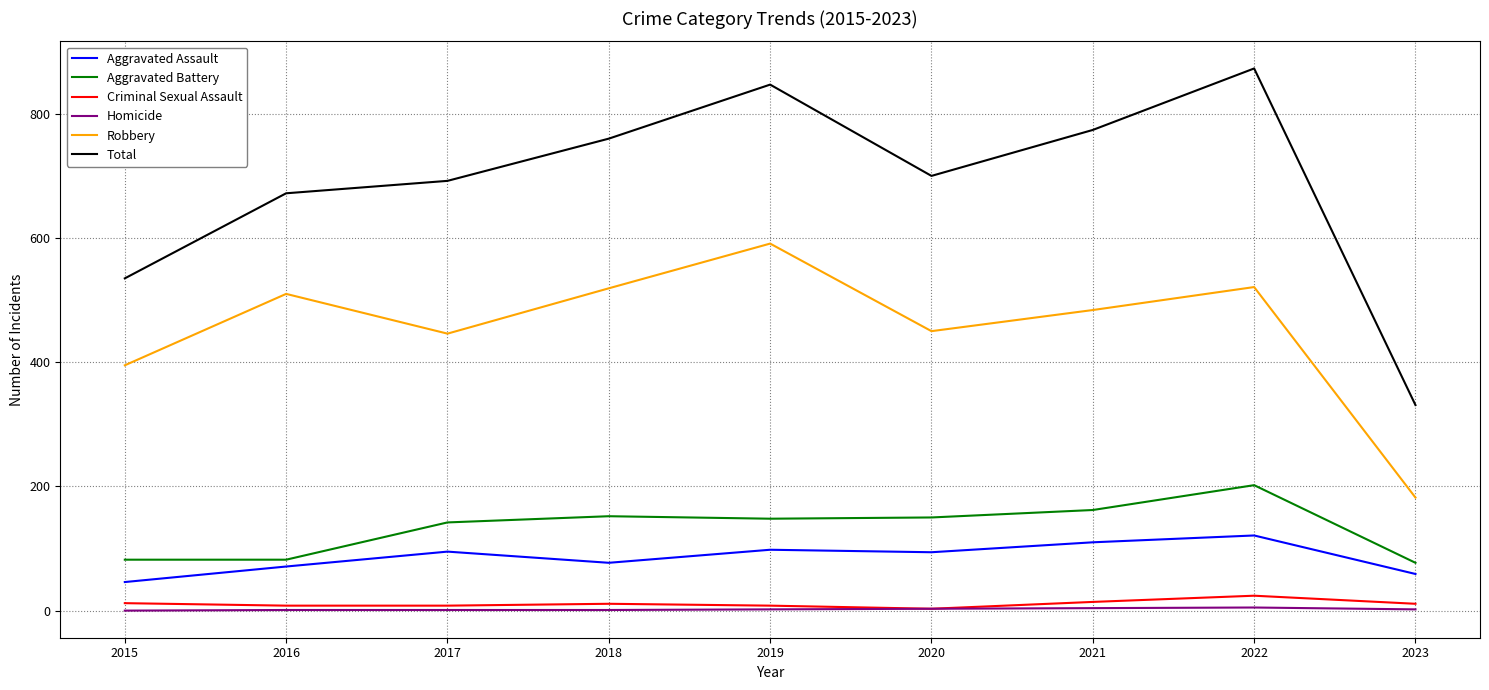

Which series has the widest spread of values?

Total